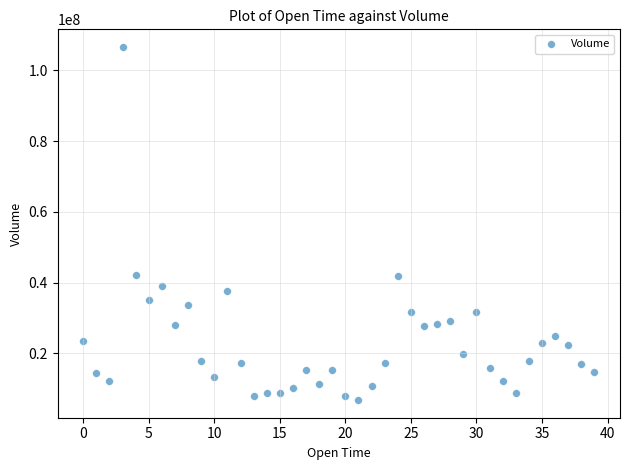

What is the range of Y values (max minus min)?

99880339